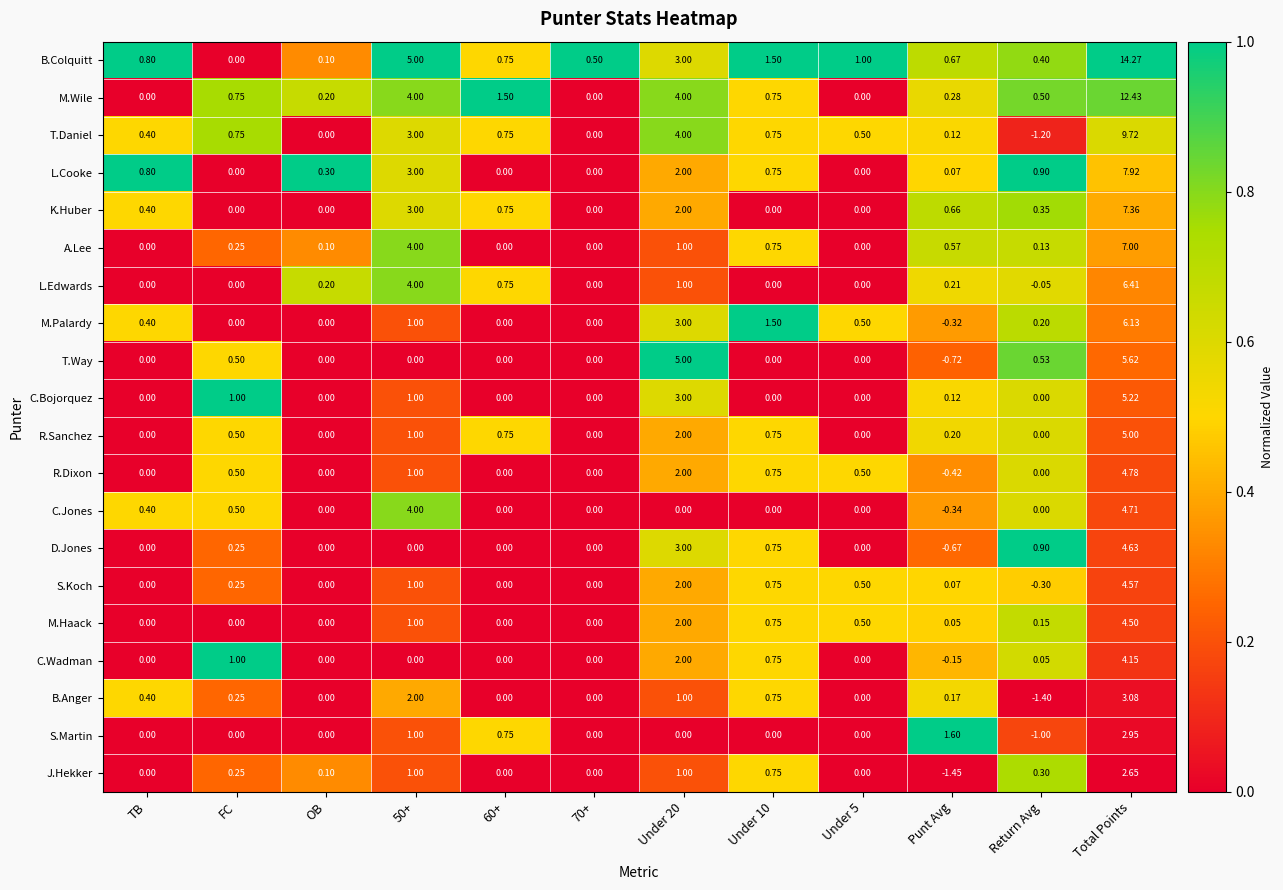

At which category is the sum across all series the highest?

Total Points